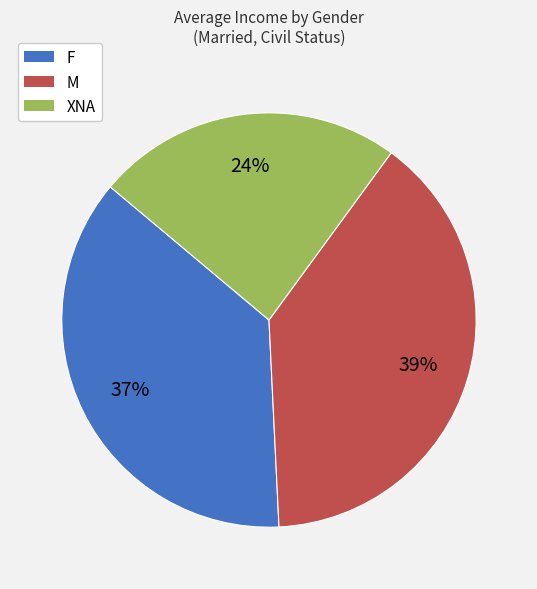

To the nearest percent, what is the combined percentage of M and XNA?

63%